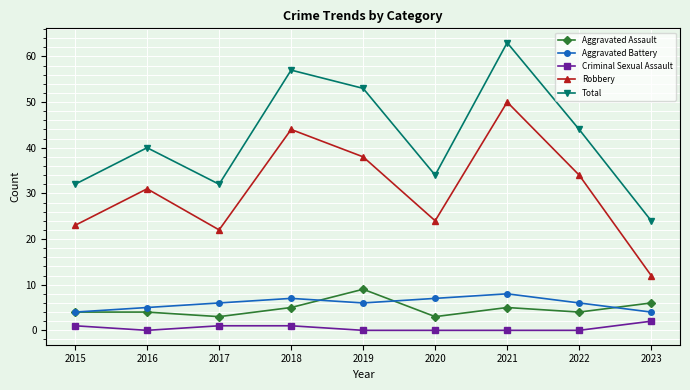

True or false: Robbery and Total cross at least once.

False